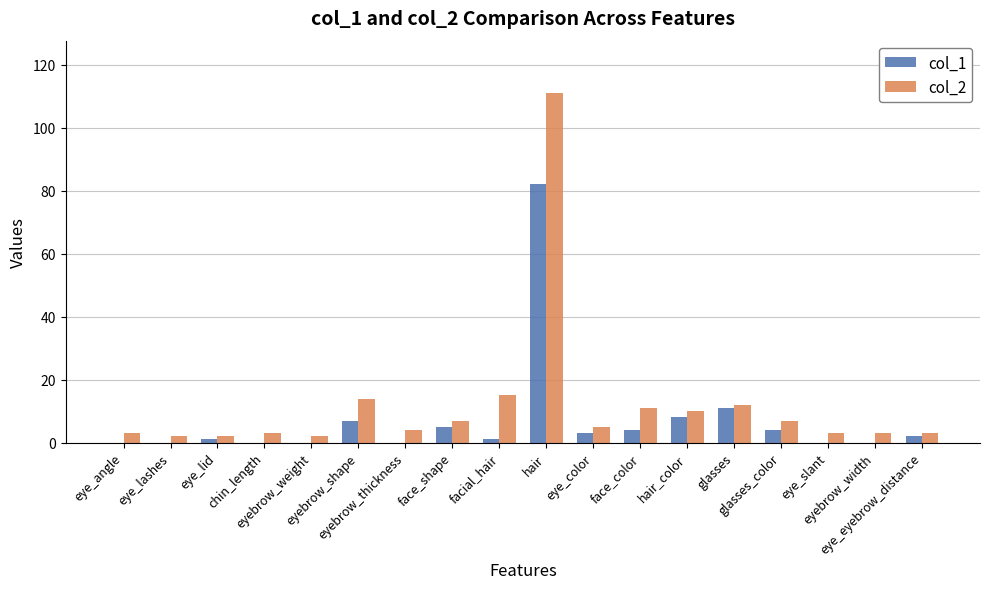

What is the difference between the maximum and minimum values in the col_2 series?

109